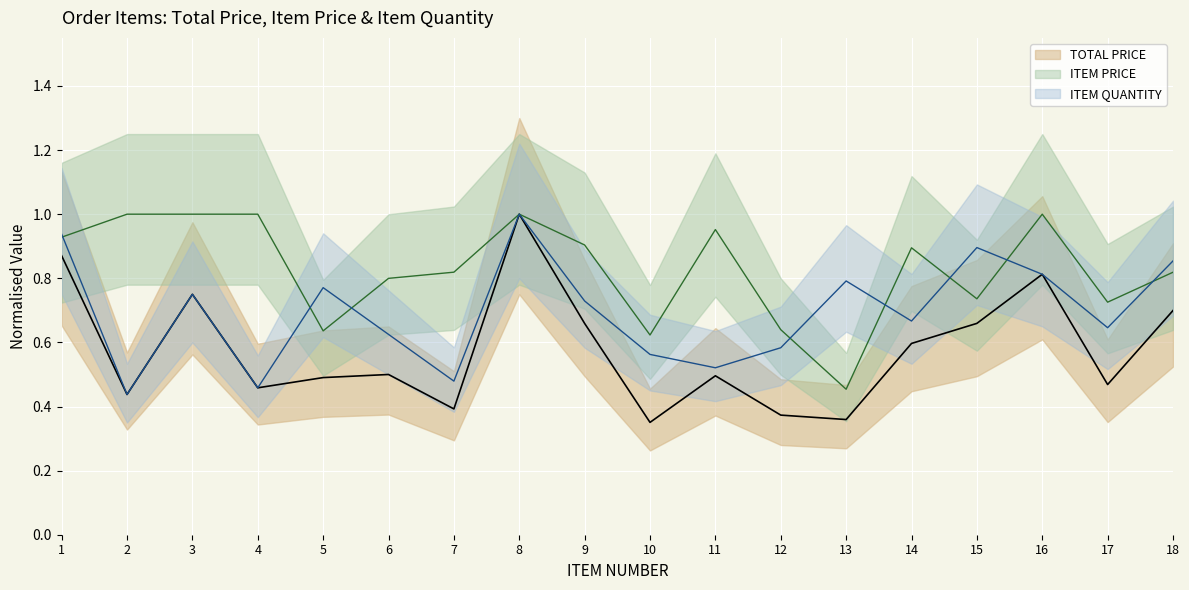

What is the value of the ITEM PRICE point at the 1st from the left?

0.9